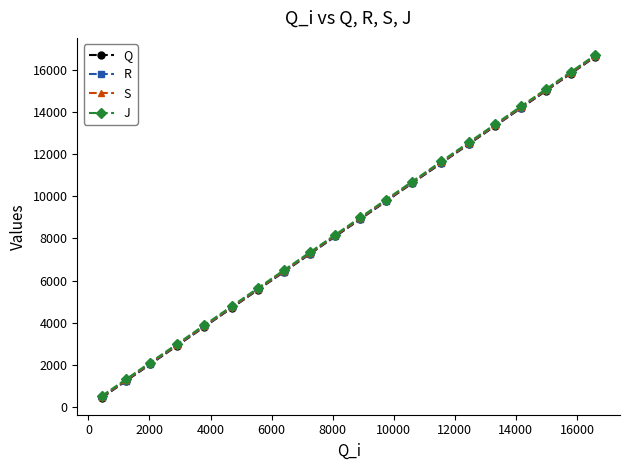

What is the highest value of the S series?

16658